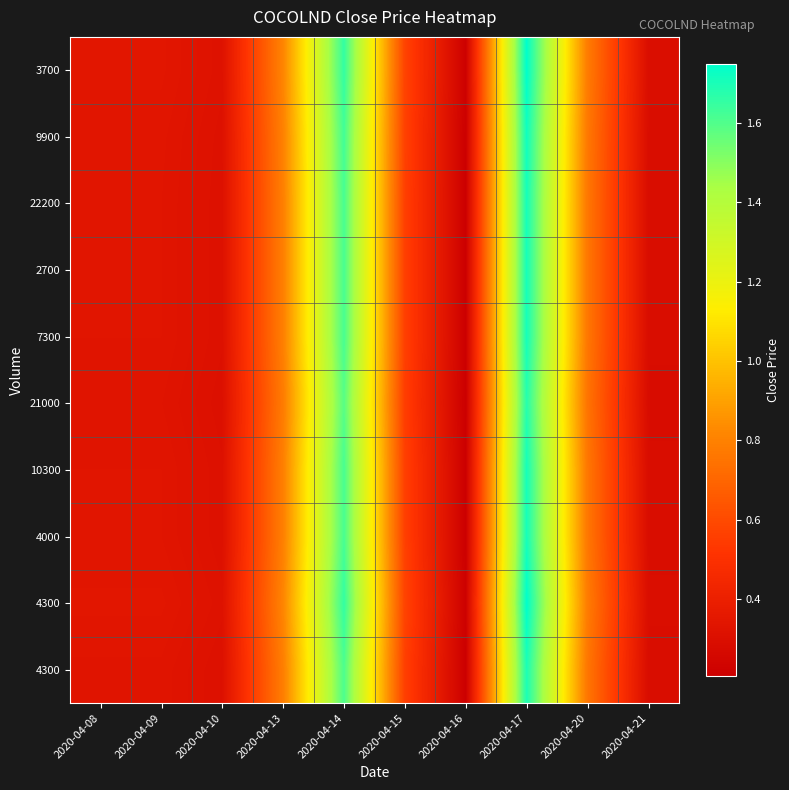

What is the minimum value shown in the chart?

0.2